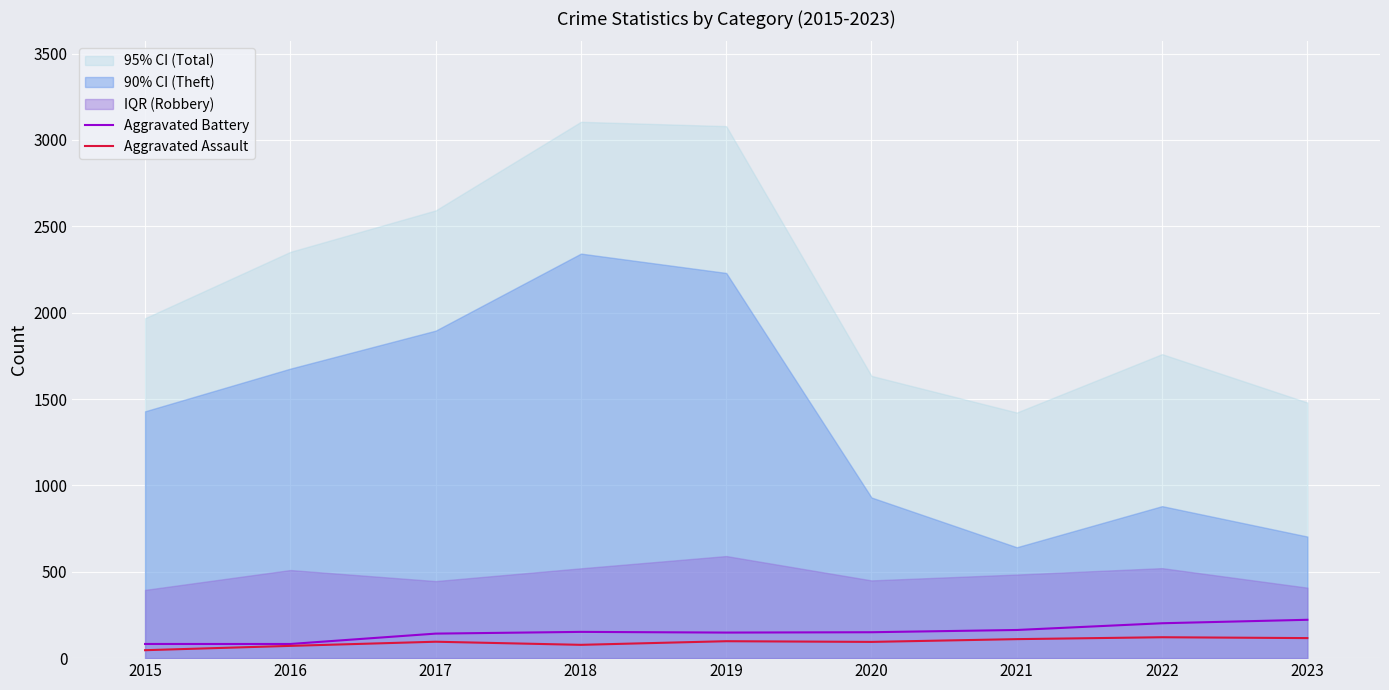

At which category is the sum across all series the highest?

2023